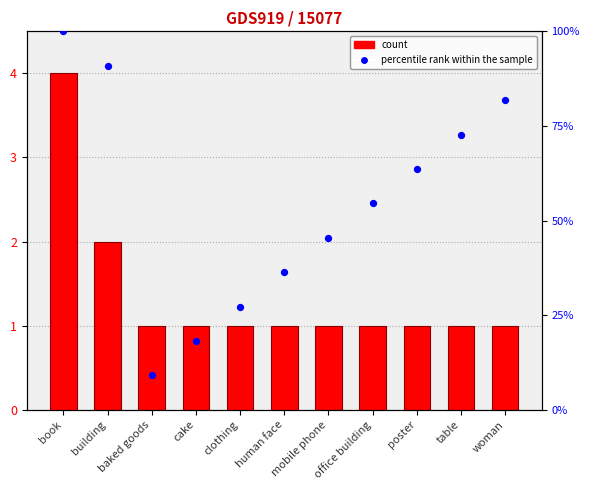

Which series reaches the minimum Y coordinate?

count